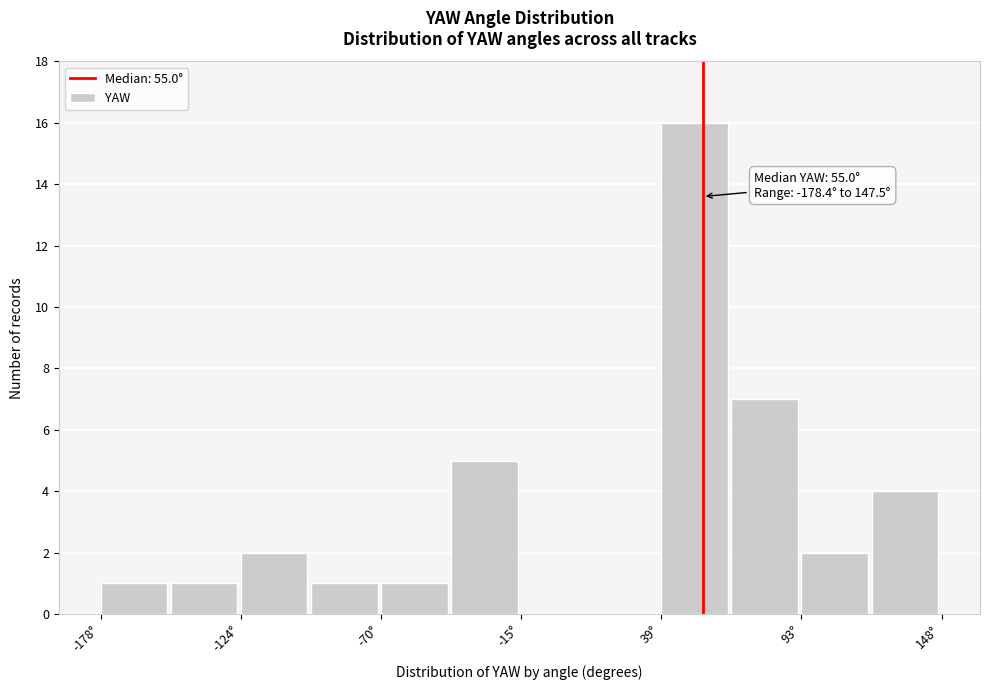

Around what value on the x-axis is the tallest bar? Give the approximate position of its centre, as read against the axis.

50